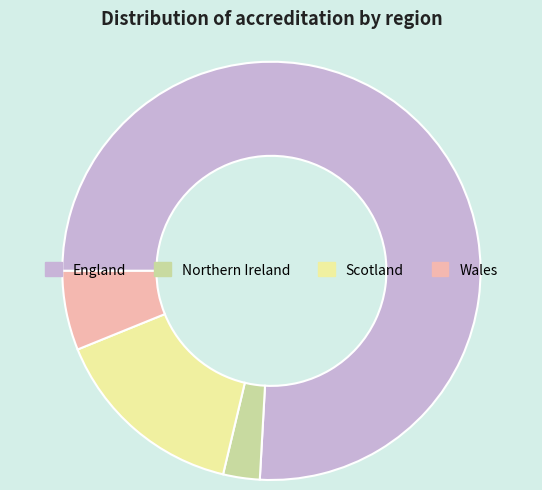

Rank the categories by value from highest to lowest.

England, Scotland, Wales, Northern Ireland